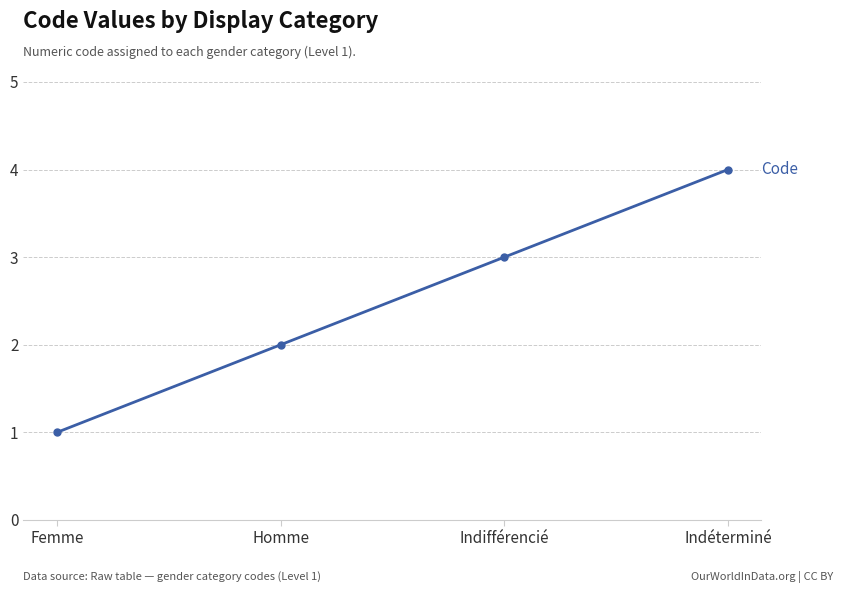

Reading right to left, list all the values displayed in this chart.

4	3	2	1